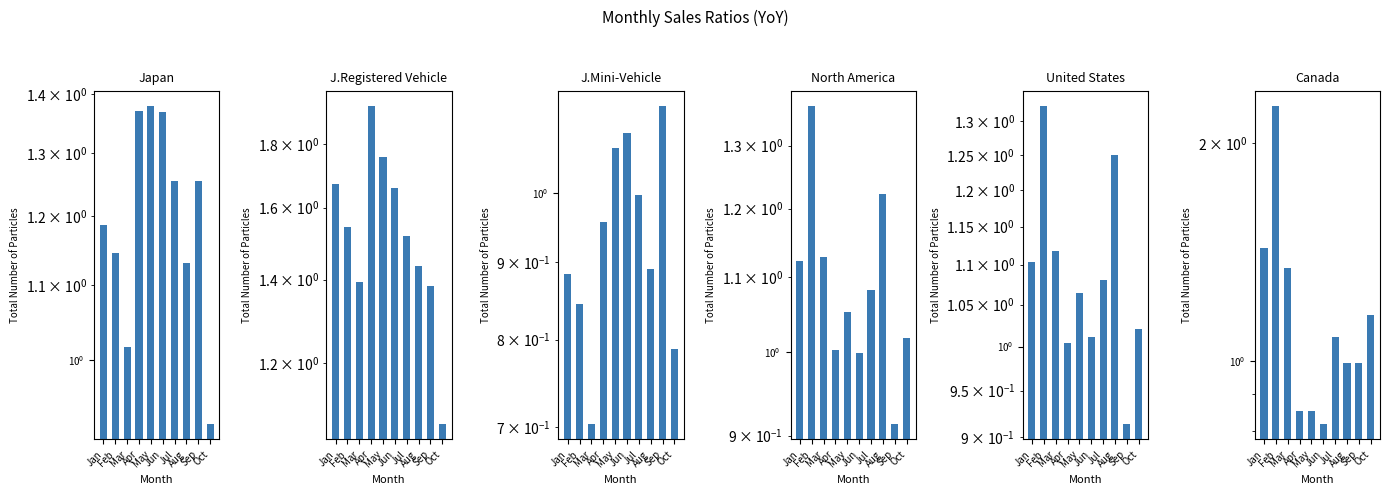

Is it true that Canada equals 0.8 at Jun?

True